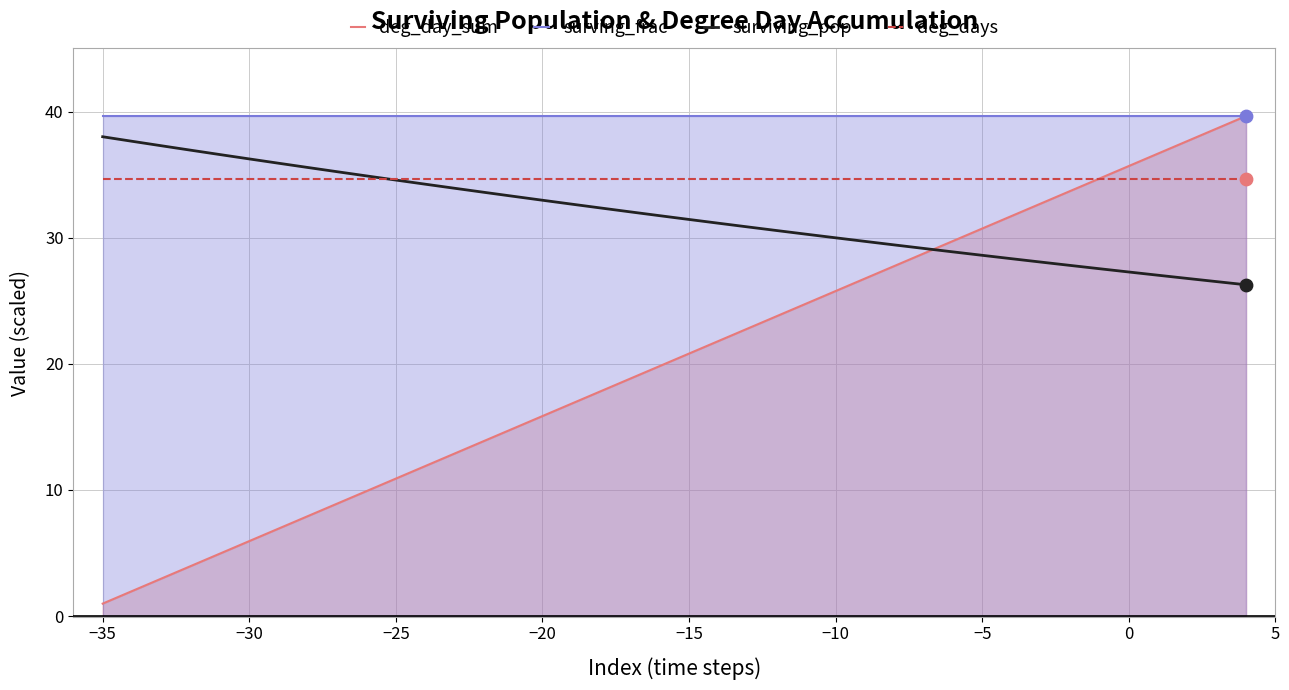

At how many categories does at least one series exceed 3?

40